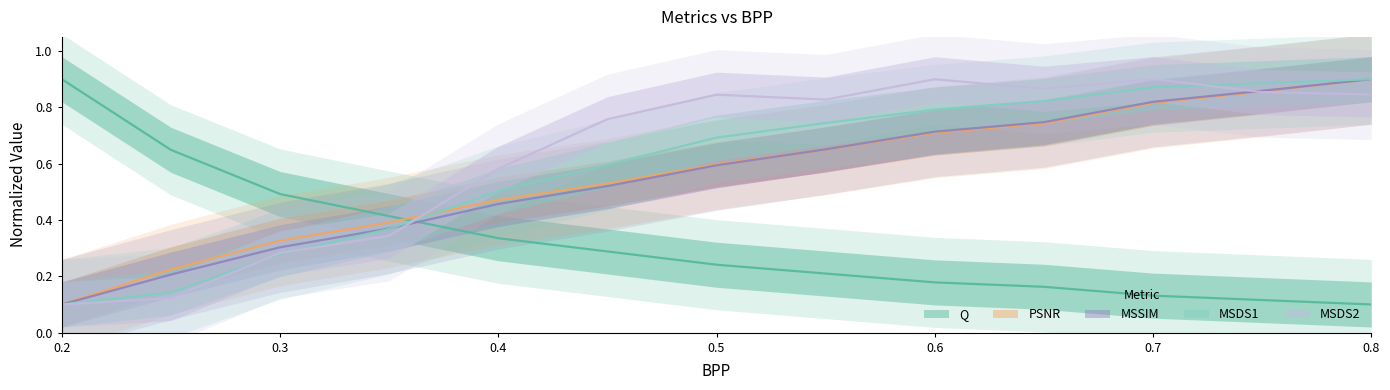

What is the label of the 2nd point from the right?

0.75